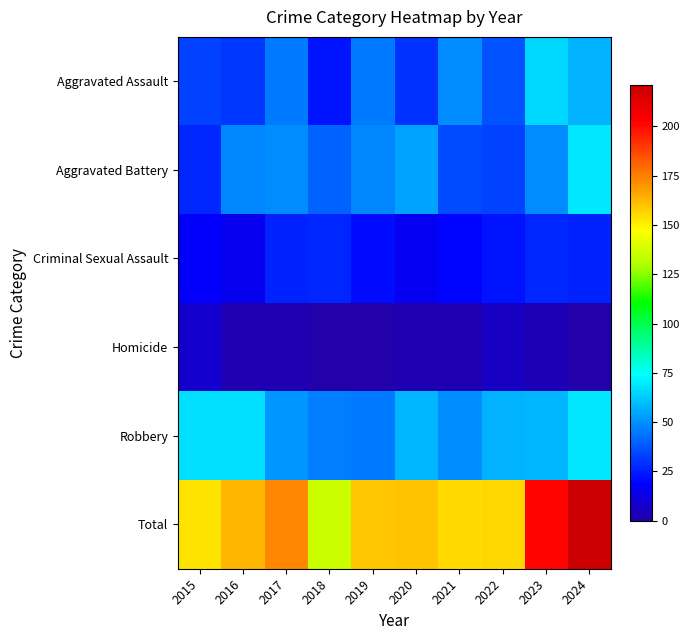

At how many categories does at least one series exceed 117?

10